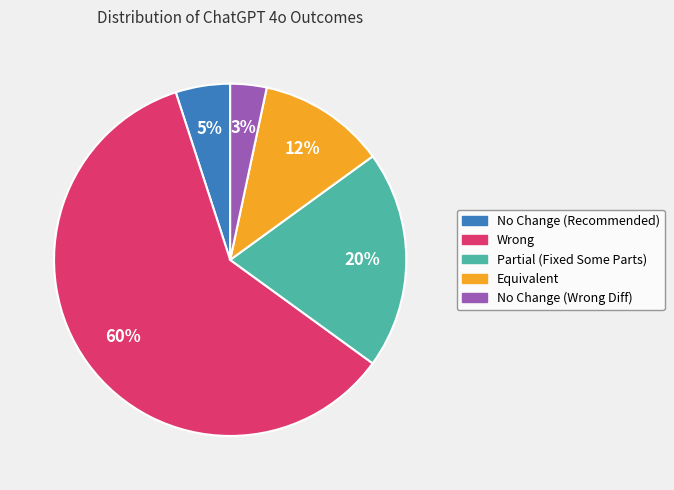

Is the sum of No Change (Recommended) and Equivalent greater than half?

No